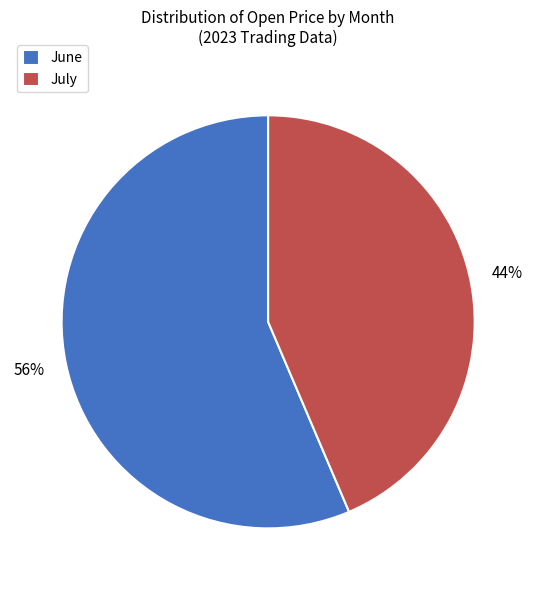

How many slices are in this pie chart?

2